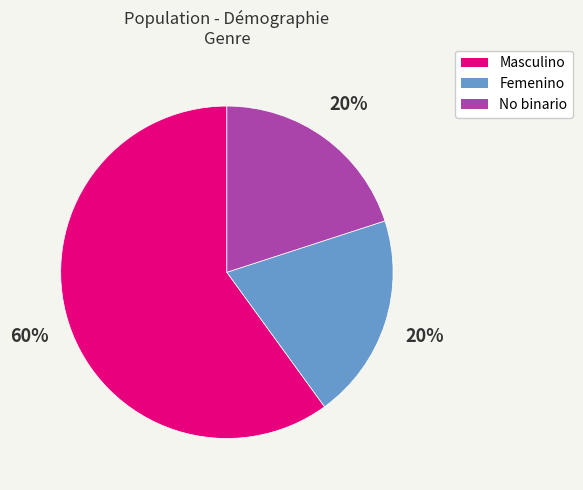

Approximately how many times larger is the value at No binario compared to Masculino?

0.3